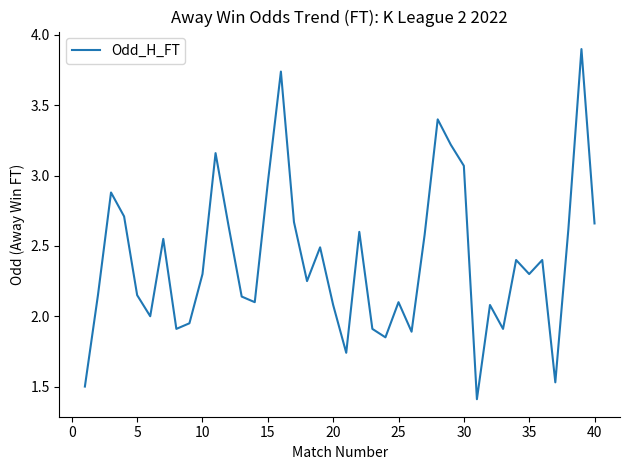

What is the minimum value shown in the chart?

1.4